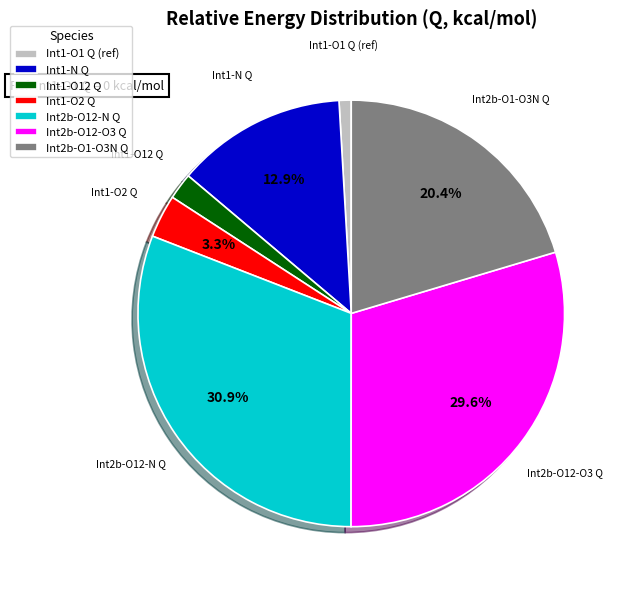

What percentage is the Int1-N Q slice, to the nearest percent?

13%